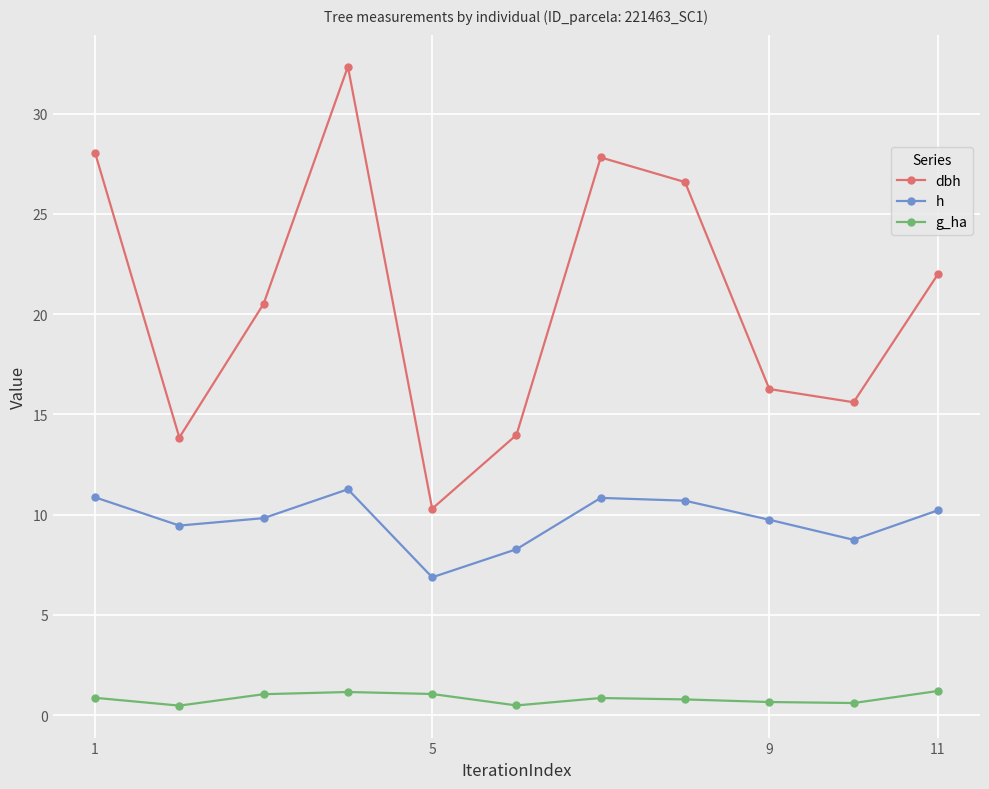

Which series has the largest range (max minus min)?

dbh